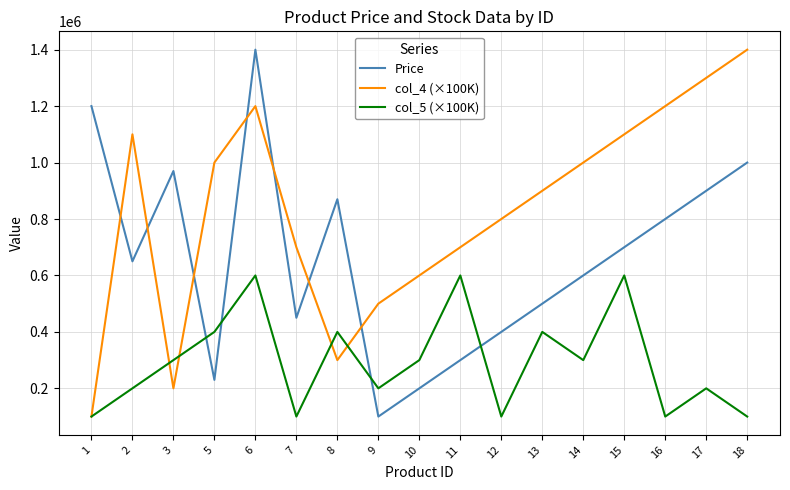

After their last crossing, which series has the higher values: Price or col_4 (×100K)?

col_4 (×100K)